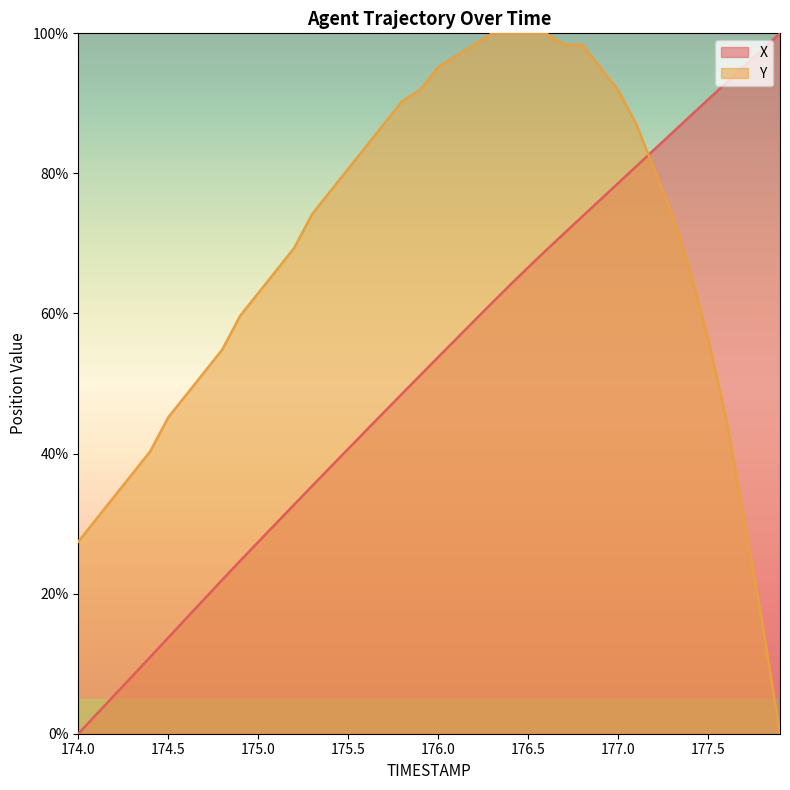

At how many categories does at least one series exceed 75?

26